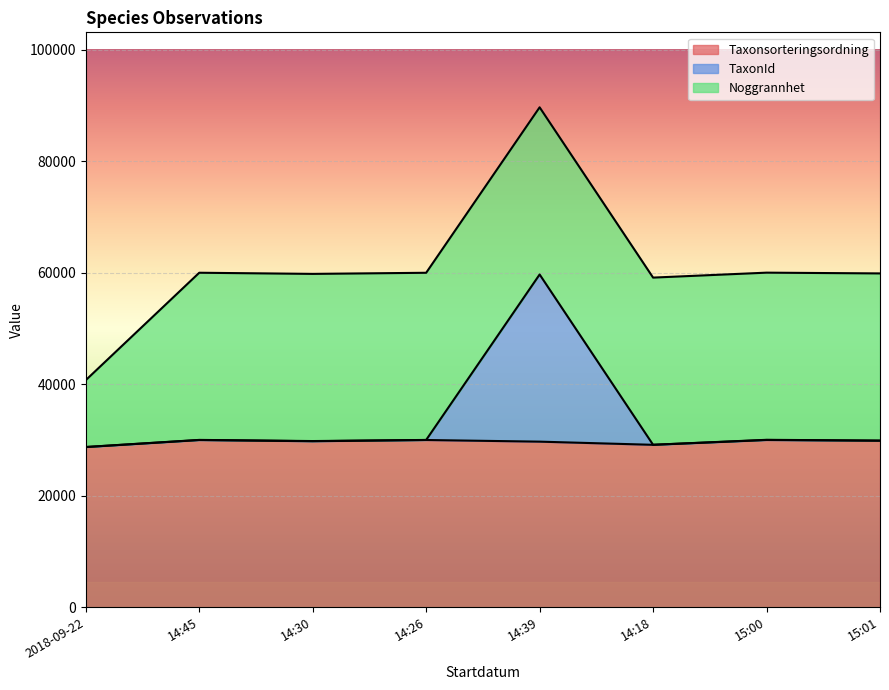

What is the sum of all Taxonsorteringsordning values?

237207.0